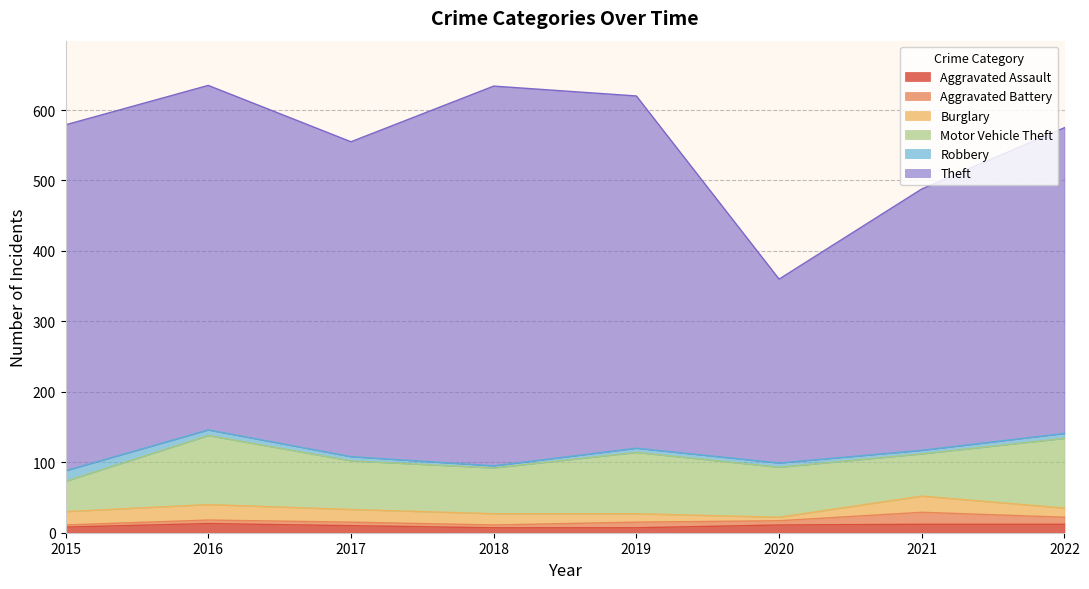

At which label does Aggravated Assault first exceed 11?

2016